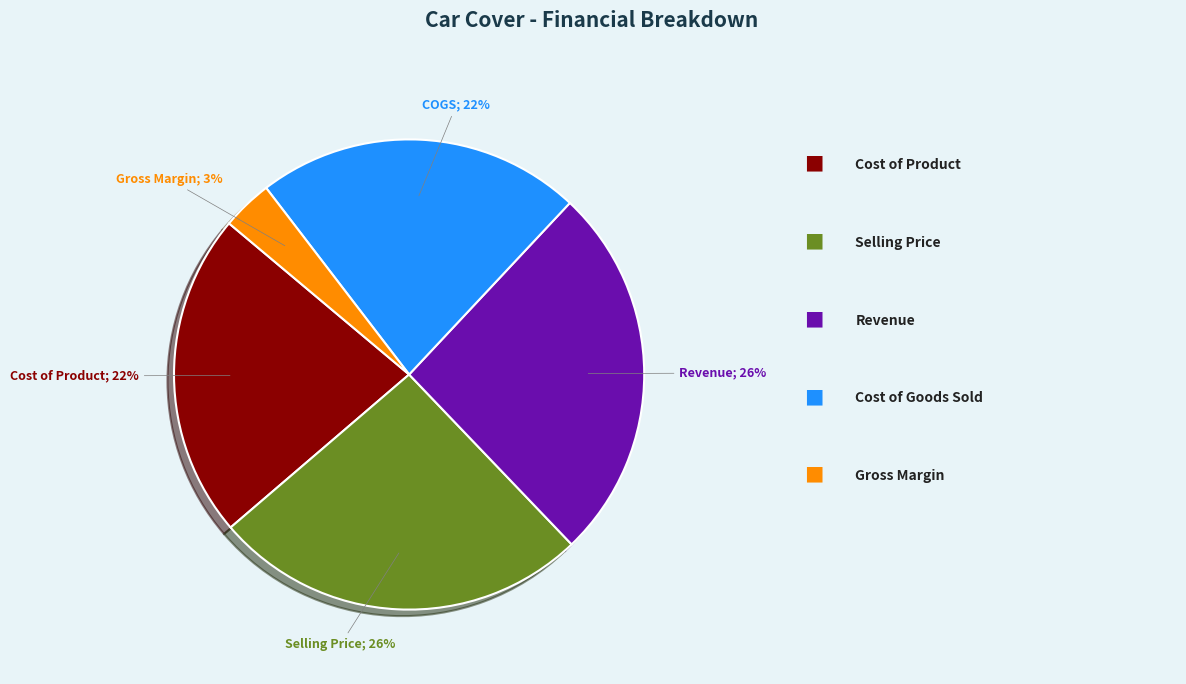

To the nearest percent, what is the average slice percentage?

20%